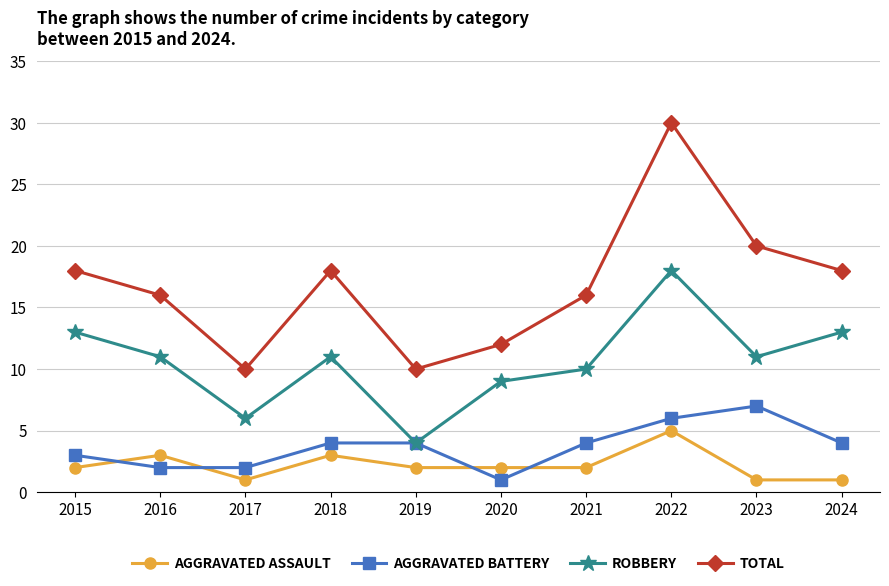

Reading left to right, extract all data points from this chart.

AGGRAVATED ASSAULT: 2015=2	2016=3	2017=1	2018=3	2019=2	2020=2	2021=2	2022=5	2023=1	2024=1
AGGRAVATED BATTERY: 2015=3	2016=2	2017=2	2018=4	2019=4	2020=1	2021=4	2022=6	2023=7	2024=4
ROBBERY: 2015=13	2016=11	2017=6	2018=11	2019=4	2020=9	2021=10	2022=18	2023=11	2024=13
TOTAL: 2015=18	2016=16	2017=10	2018=18	2019=10	2020=12	2021=16	2022=30	2023=20	2024=18